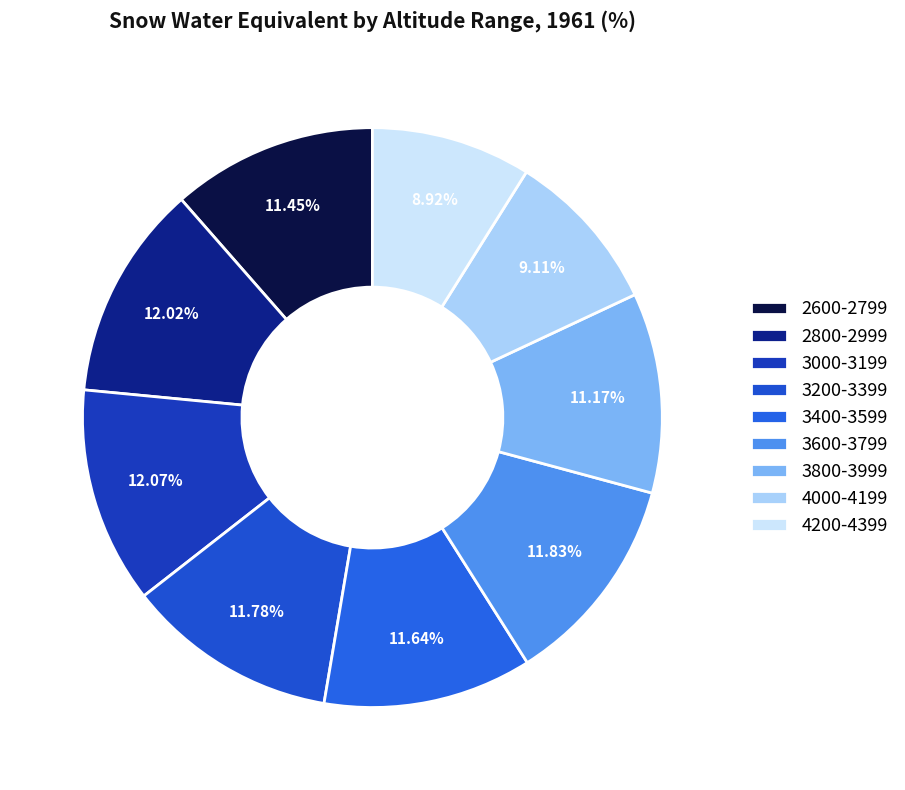

The 2600-2799 slice represents 11% of the pie. True or false?

True